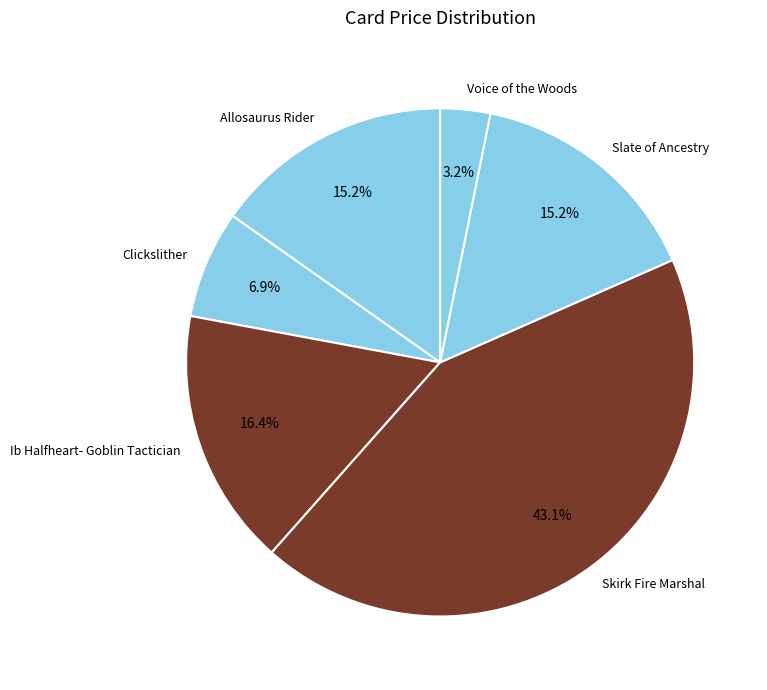

What portion of the pie excludes Voice of the Woods?

96.8%